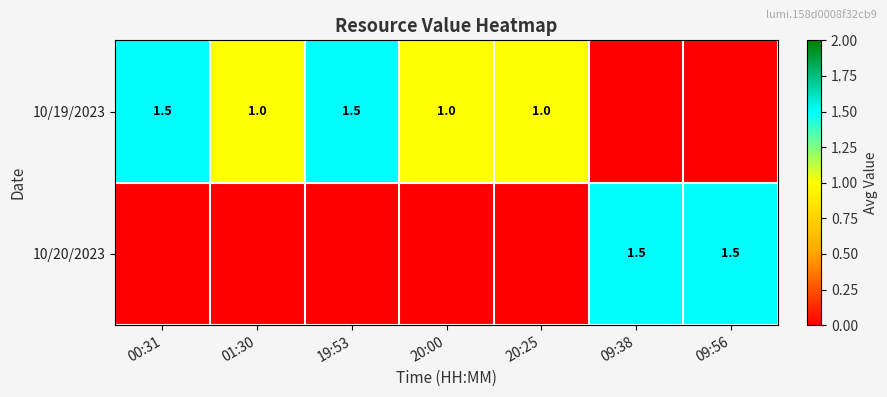

What is the difference between the highest and lowest values at 00:31?

1.5